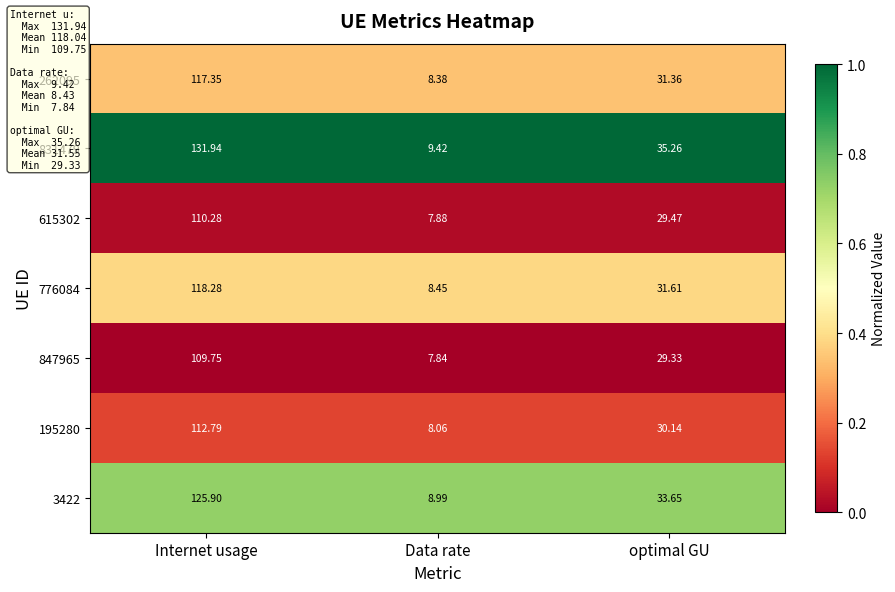

Where is 195280 nearest to the value 60?

optimal GU